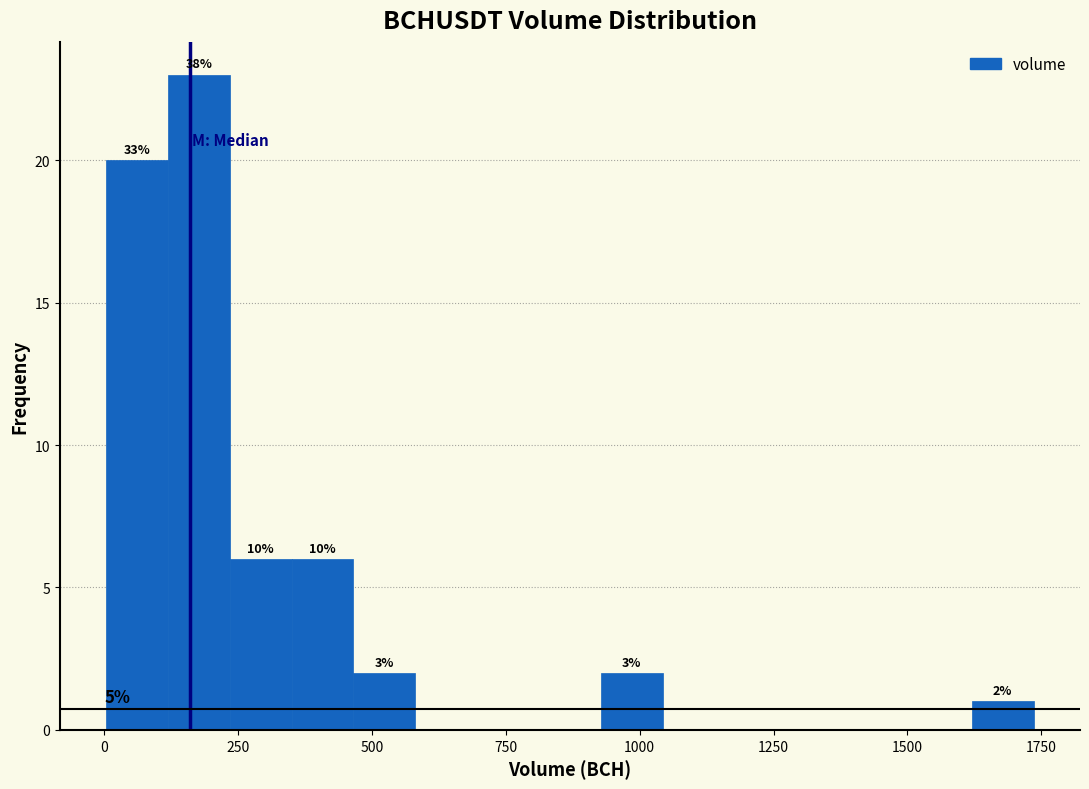

Around what value on the x-axis is the tallest bar? Give the approximate position of its centre, as read against the axis.

200